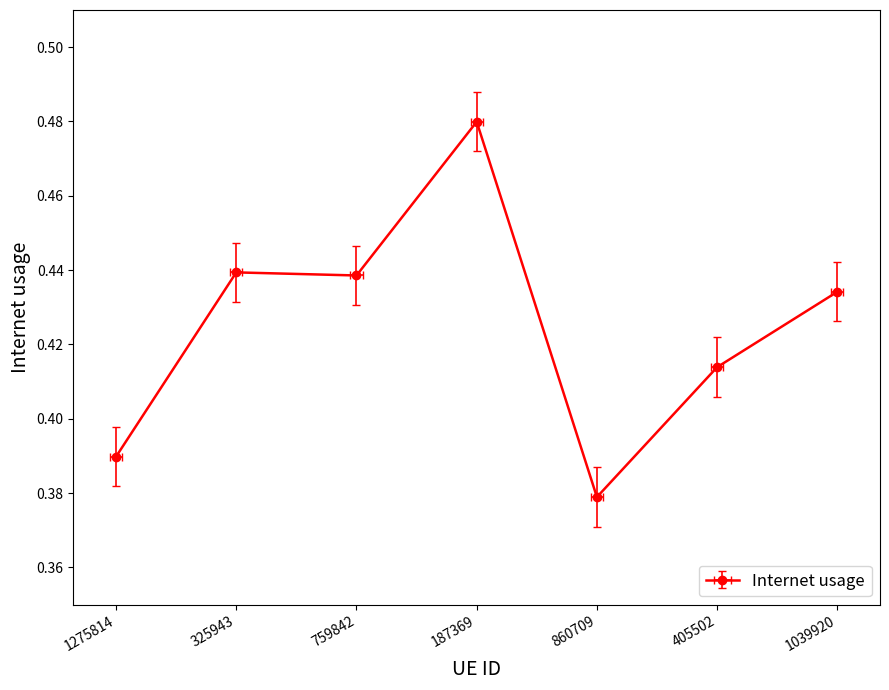

What position from the right is 187369?

4